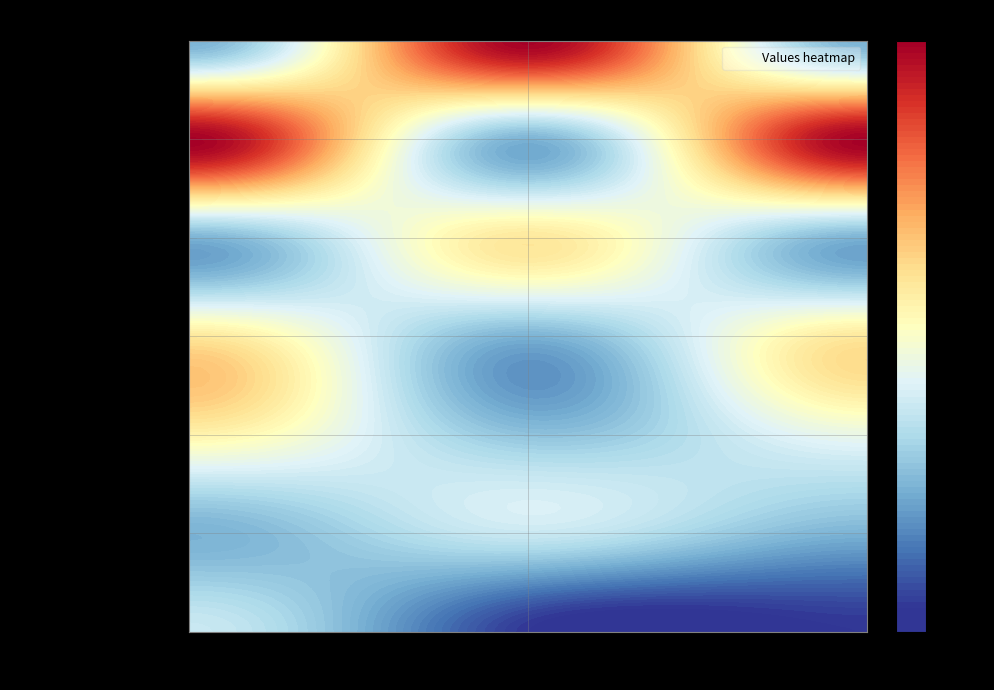

What is the difference between the D Doesn't Answer values at P Doesn't File and D Doesn't Answer?

0.4